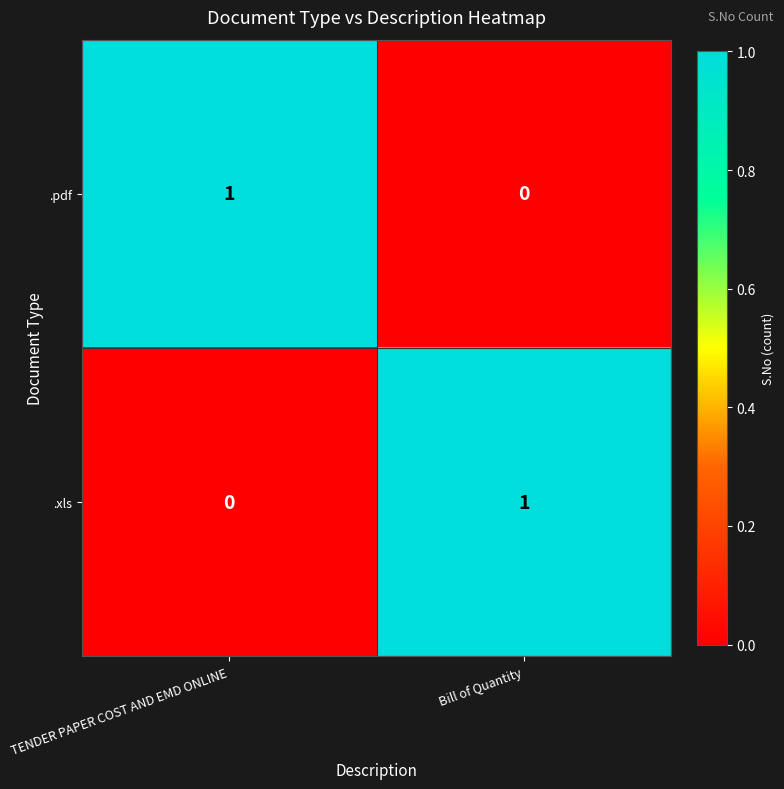

Which category has the lowest value in the .xls series?

TENDER PAPER COST AND EMD ONLINE